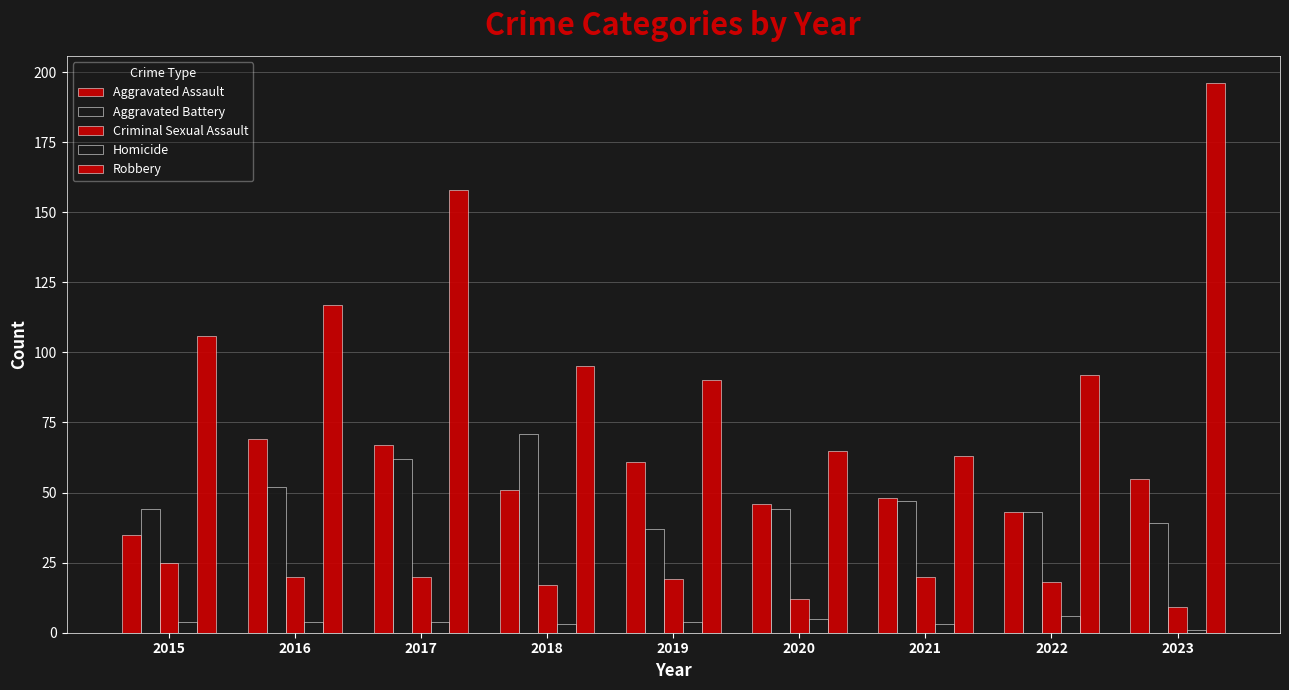

What is the difference between the Homicide values at 2018 and 2023?

2